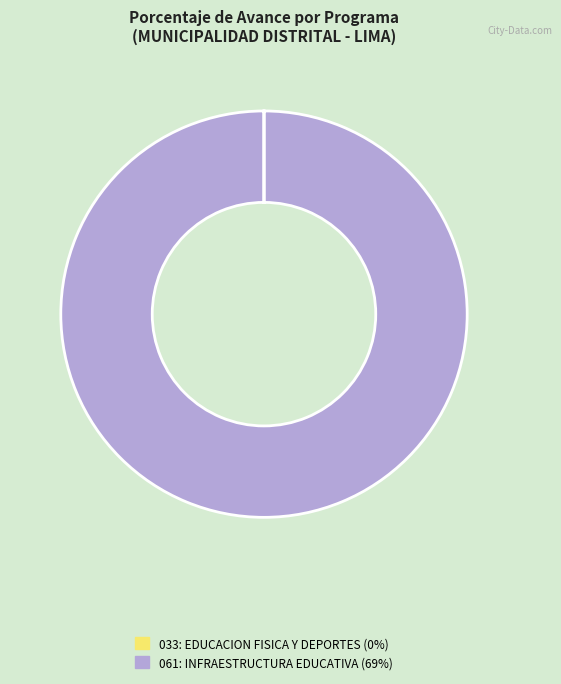

Does 061: INFRAESTRUCTURA EDUCATIVA (69%) represent more than half of the total?

Yes